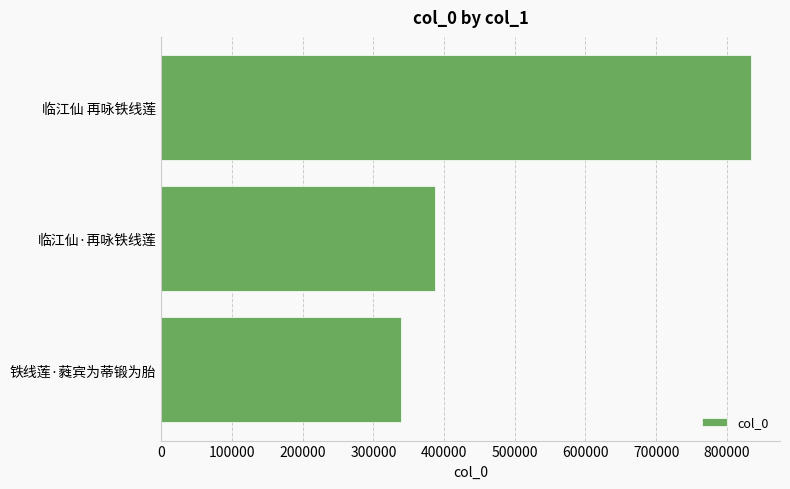

Are the bars horizontal?

Yes